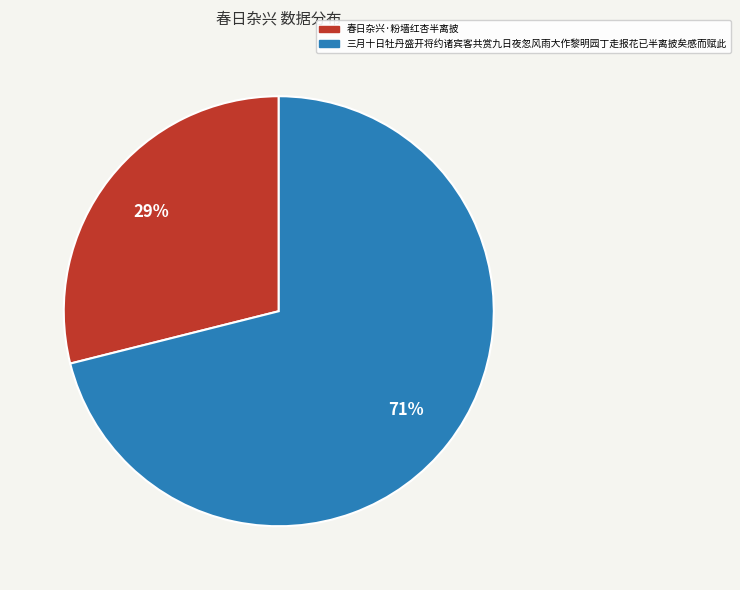

How many slices are in this pie chart?

2